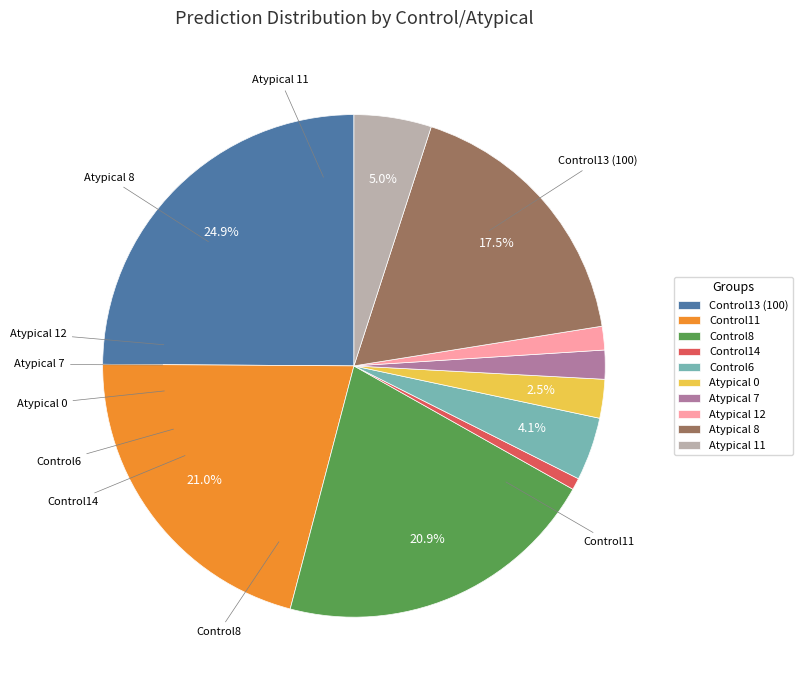

To the nearest percent, what is the combined percentage of Atypical 12 and Control6?

6%